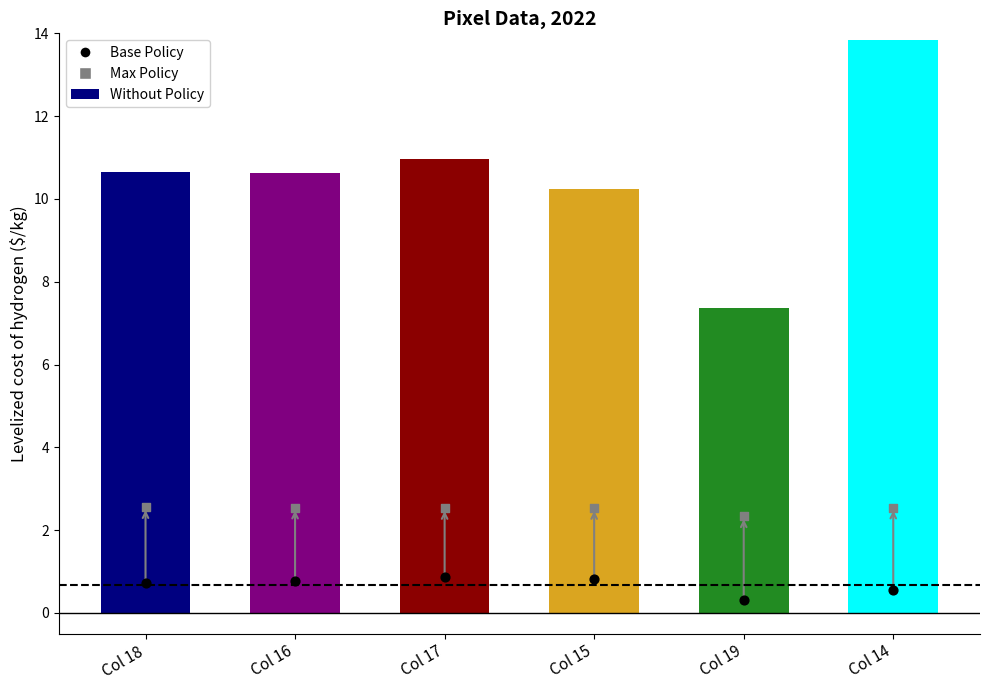

Which series contains the lowest Y value?

Base Policy